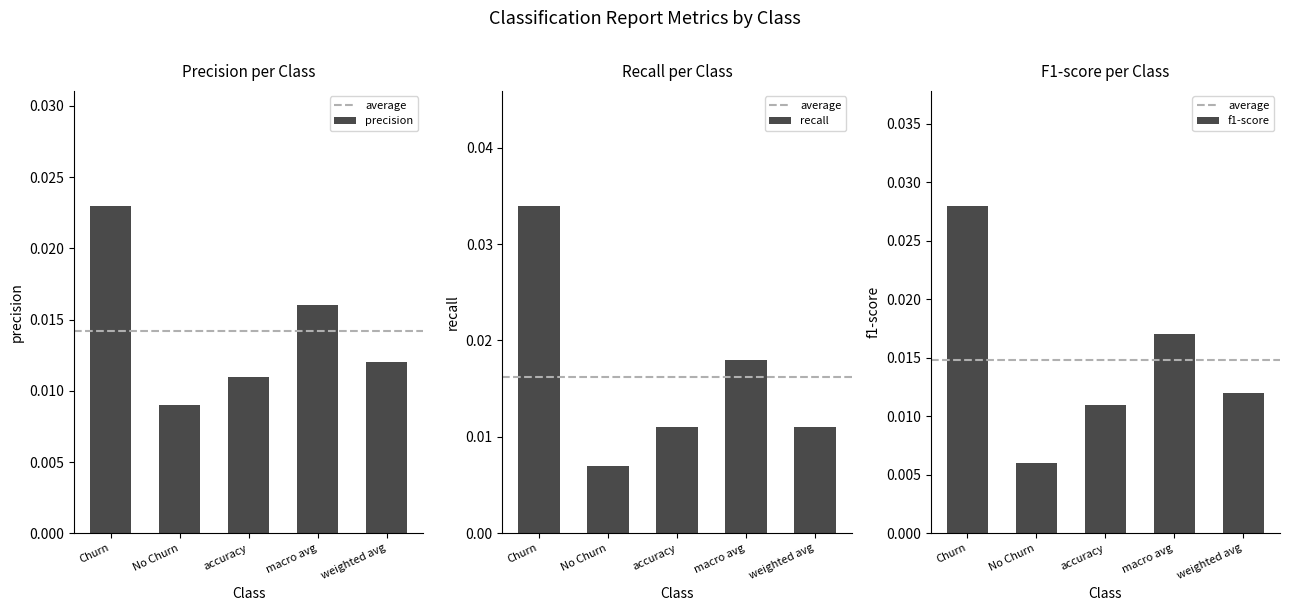

Between Churn and accuracy, which is larger?

Churn